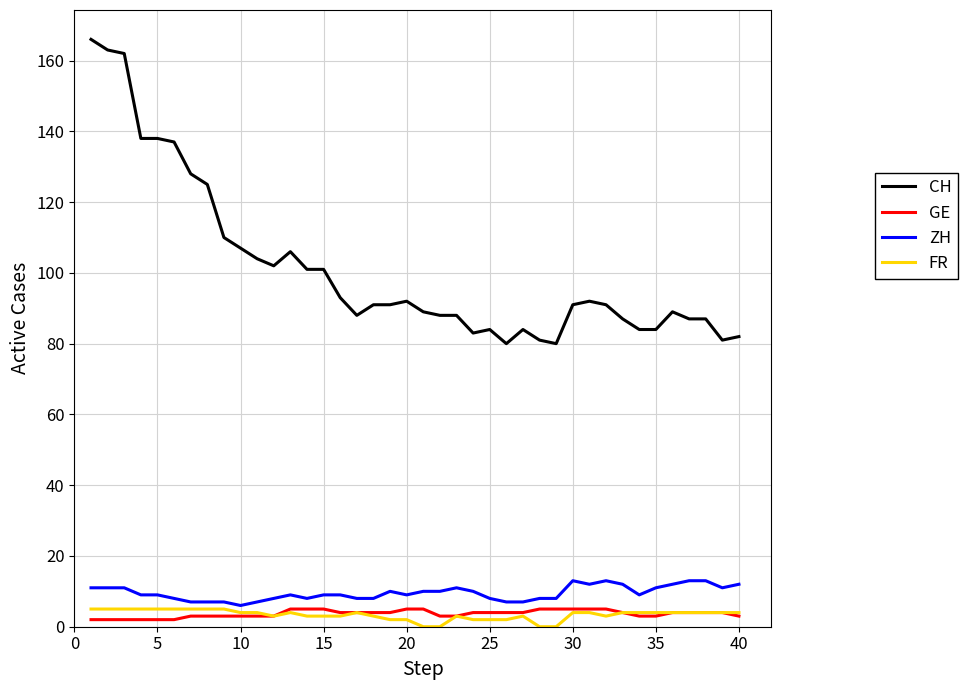

Which series has the largest range (max minus min)?

CH